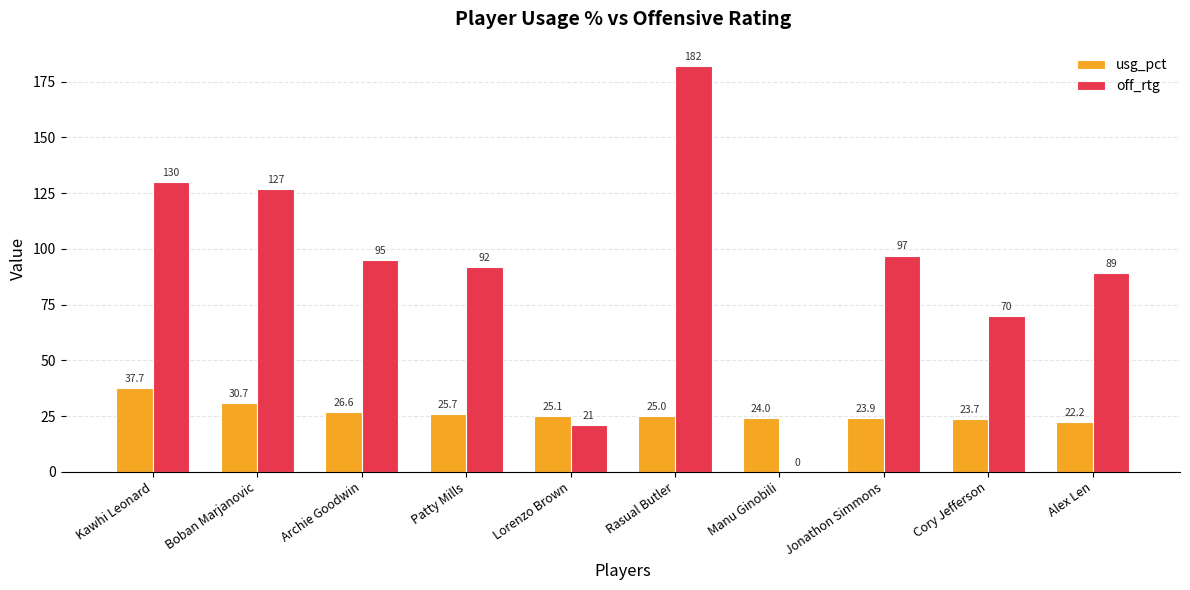

What is the sum of the off_rtg values at Patty Mills and Kawhi Leonard?

222.0